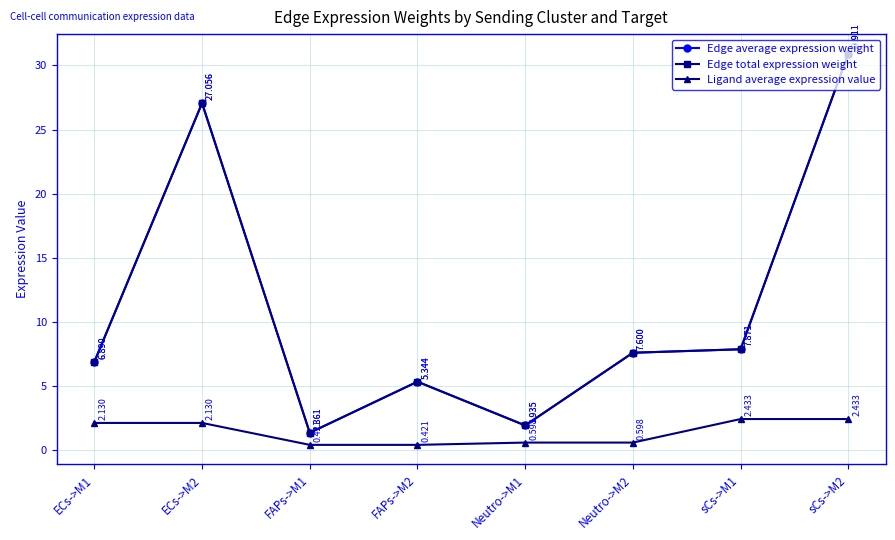

Is it true that Edge average expression weight equals 1.1 at Neutro->M1?

False